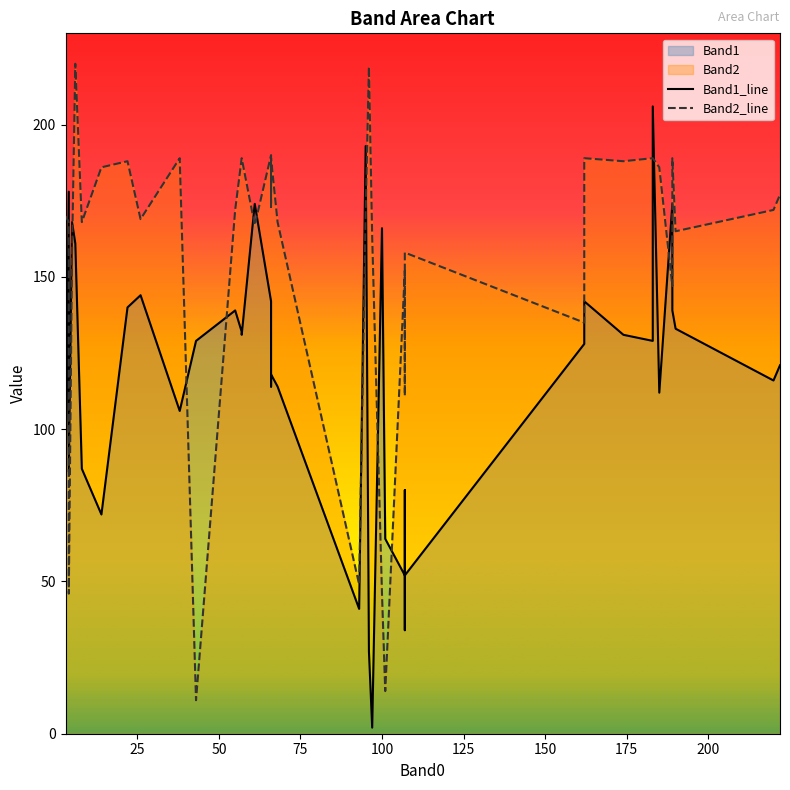

What is the highest value of the Band2_line series?

220